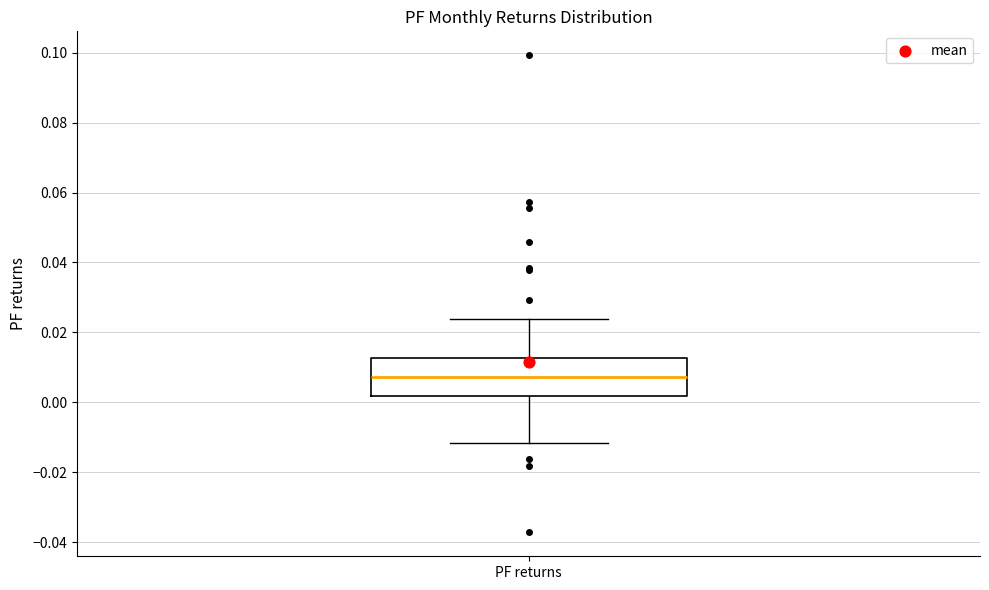

Read this box plot against the y-axis: the position of the median line, the range covered by the box, and the ends of both whiskers. The values are not printed on the chart, so give them approximately, as read against the axis.

median 0.008, box 0.002 to 0.012, whiskers -0.012 to 0.024